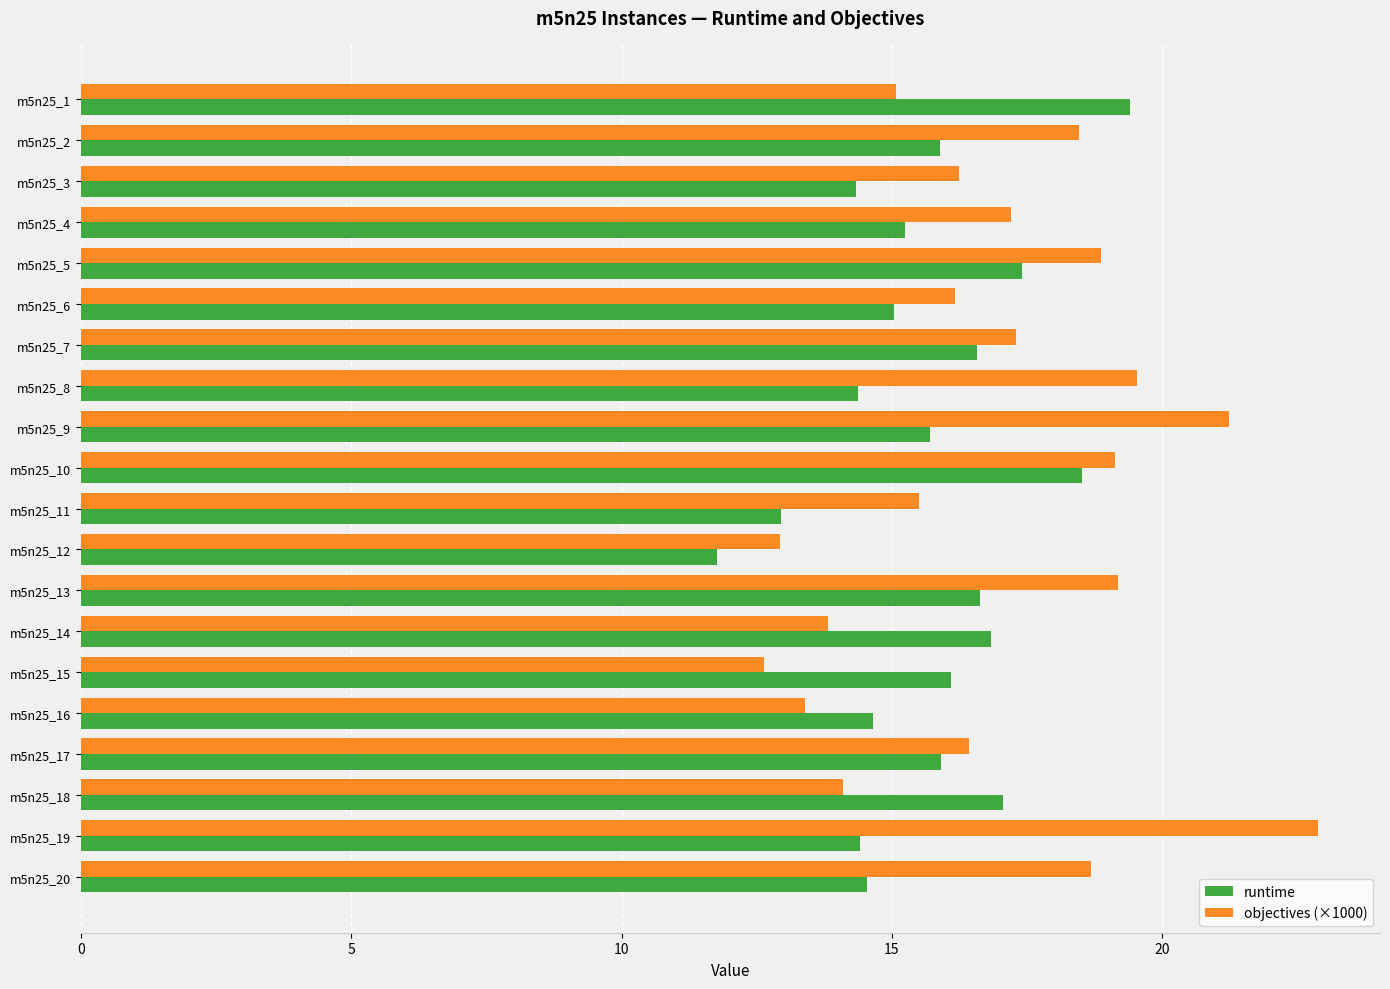

List the series in order of their overall mean, lowest first.

runtime, objectives (×1000)